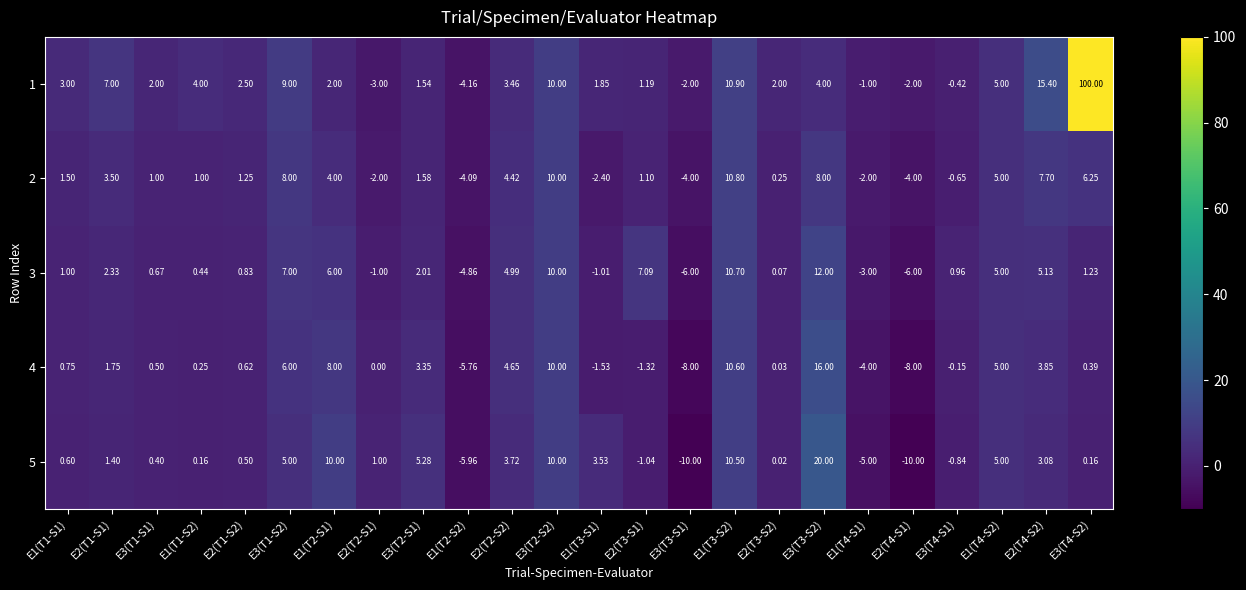

Is the value of 1 at E3(T2-S2) greater than the value of 3 at E2(T1-S1)?

Yes